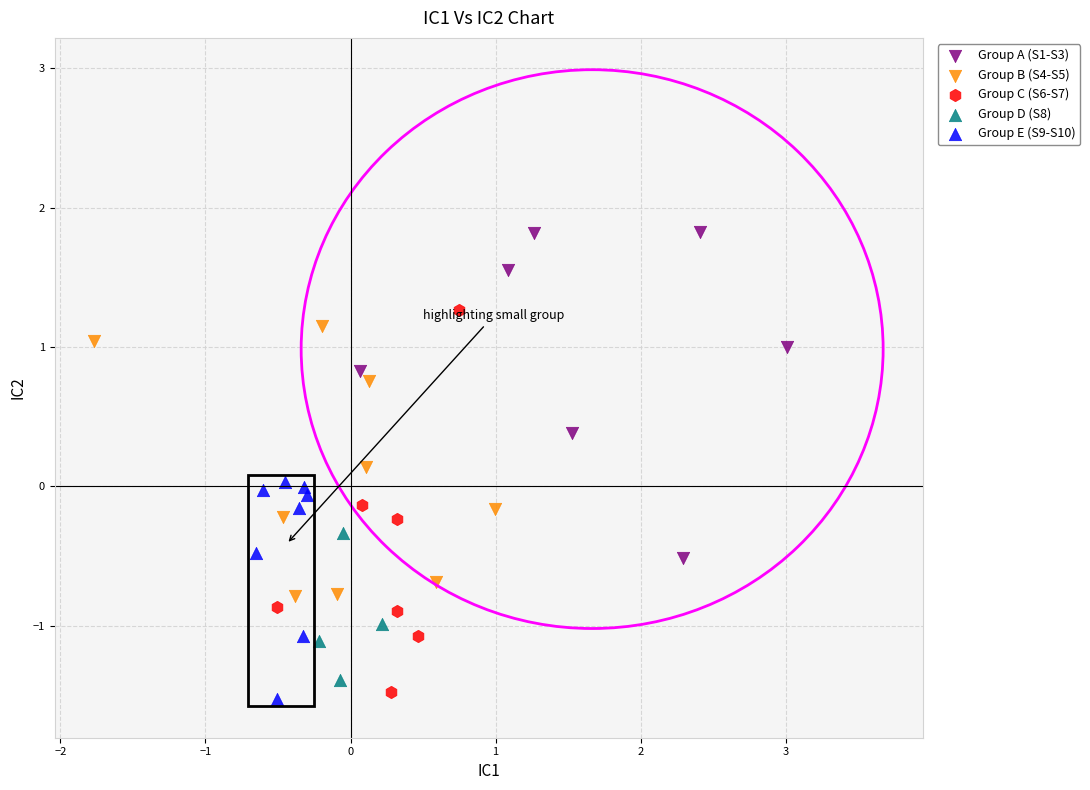

Which series contains the highest Y value?

Group A (S1-S3)